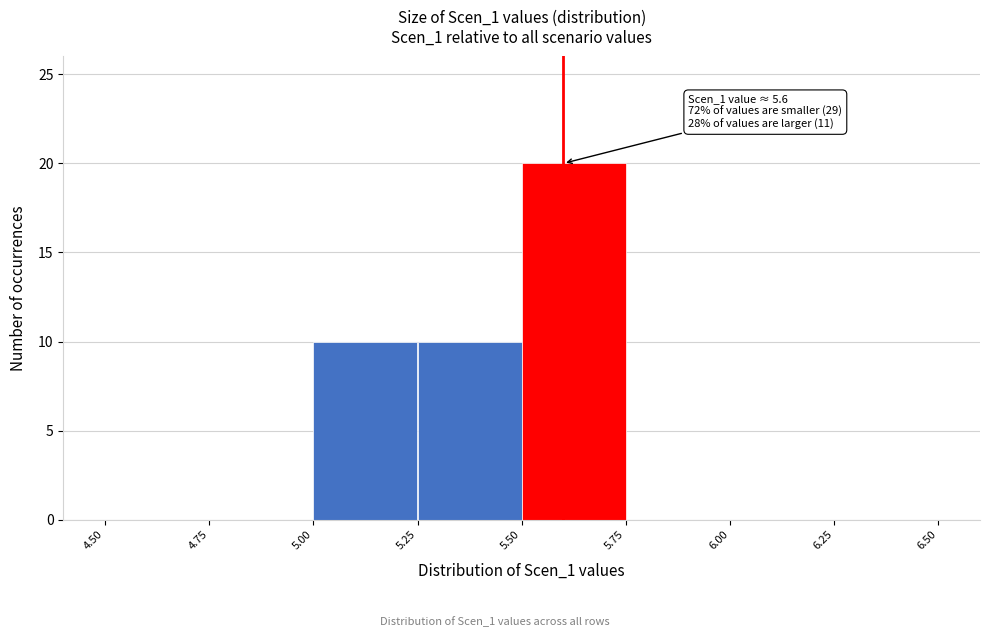

Over which range of the x-axis is the bar tallest?

5.50 to 5.75